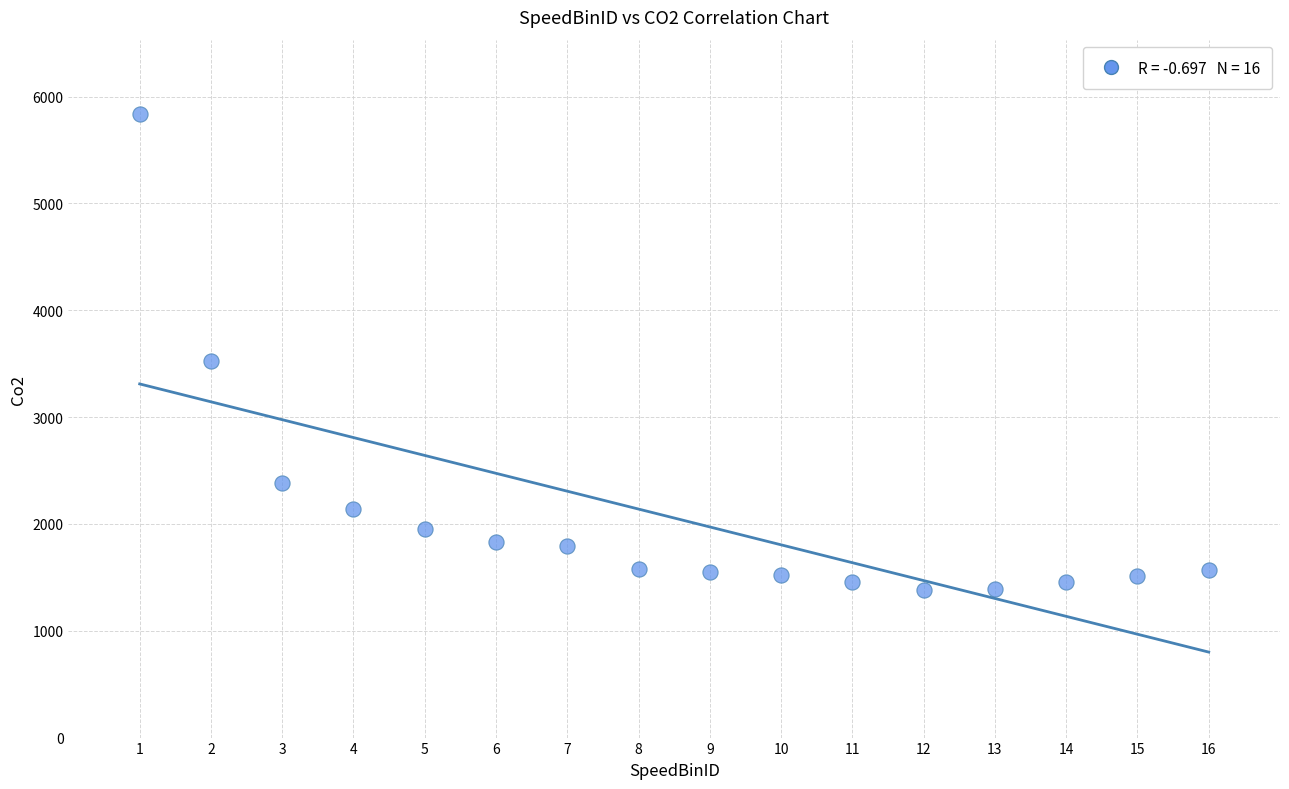

What is the range of Y values (max minus min)?

4453.2